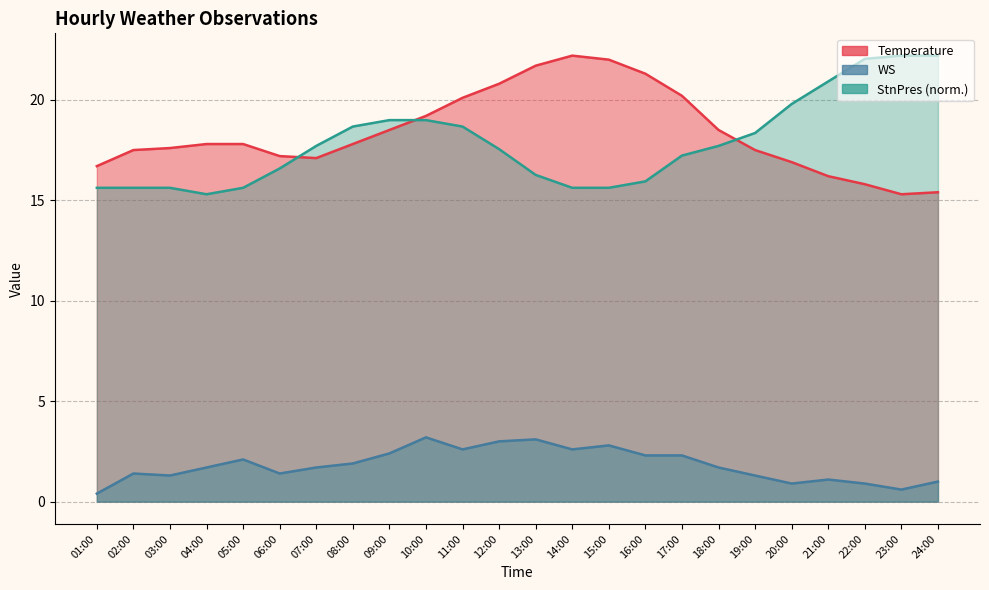

Reading left to right, list all the values displayed in this chart.

Temperature: 01:00=16.7	02:00=17.5	03:00=17.6	04:00=17.8	05:00=17.8	06:00=17.2	07:00=17.1	08:00=17.8	09:00=18.5	10:00=19.2	11:00=20.1	12:00=20.8	13:00=21.7	14:00=22.2	15:00=22.0	16:00=21.3	17:00=20.2	18:00=18.5	19:00=17.5	20:00=16.9	21:00=16.2	22:00=15.8	23:00=15.3	24:00=15.4
WS: 01:00=0.4	02:00=1.4	03:00=1.3	04:00=1.7	05:00=2.1	06:00=1.4	07:00=1.7	08:00=1.9	09:00=2.4	10:00=3.2	11:00=2.6	12:00=3.0	13:00=3.1	14:00=2.6	15:00=2.8	16:00=2.3	17:00=2.3	18:00=1.7	19:00=1.3	20:00=0.9	21:00=1.1	22:00=0.9	23:00=0.6	24:00=1.0
StnPres: 01:00=15.6	02:00=15.6	03:00=15.6	04:00=15.3	05:00=15.6	06:00=16.6	07:00=17.7	08:00=18.7	09:00=19.0	10:00=19.0	11:00=18.7	12:00=17.5	13:00=16.3	14:00=15.6	15:00=15.6	16:00=15.9	17:00=17.2	18:00=17.7	19:00=18.3	20:00=19.8	21:00=20.9	22:00=22.0	23:00=22.2	24:00=22.2